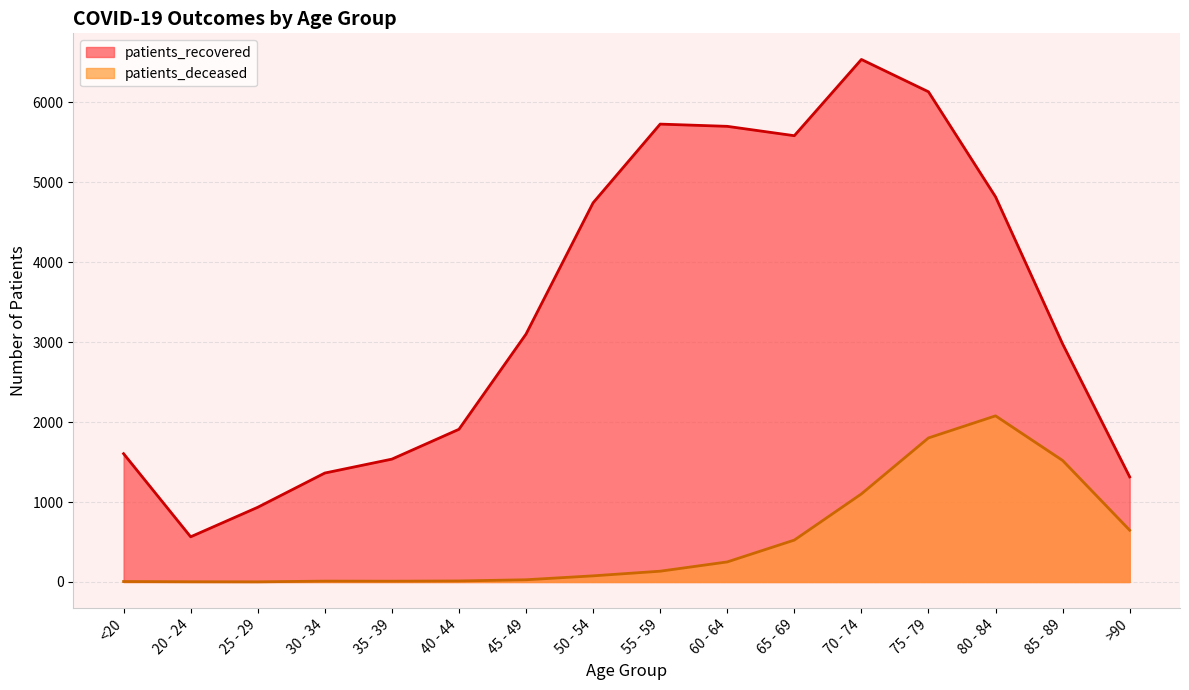

At which label does patients_deceased first exceed 135?

60 - 64